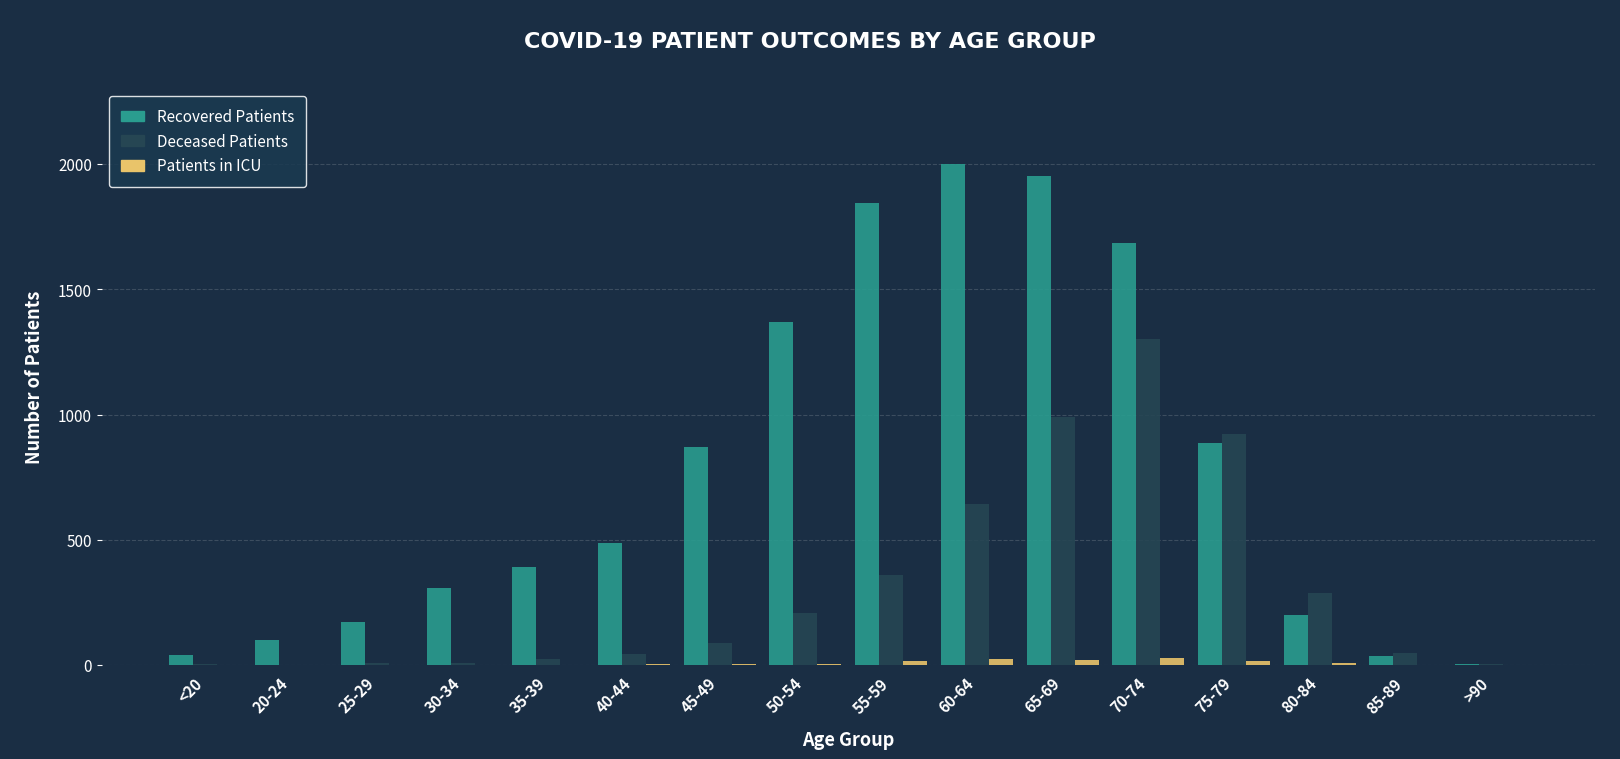

How many groups of bars are there?

16